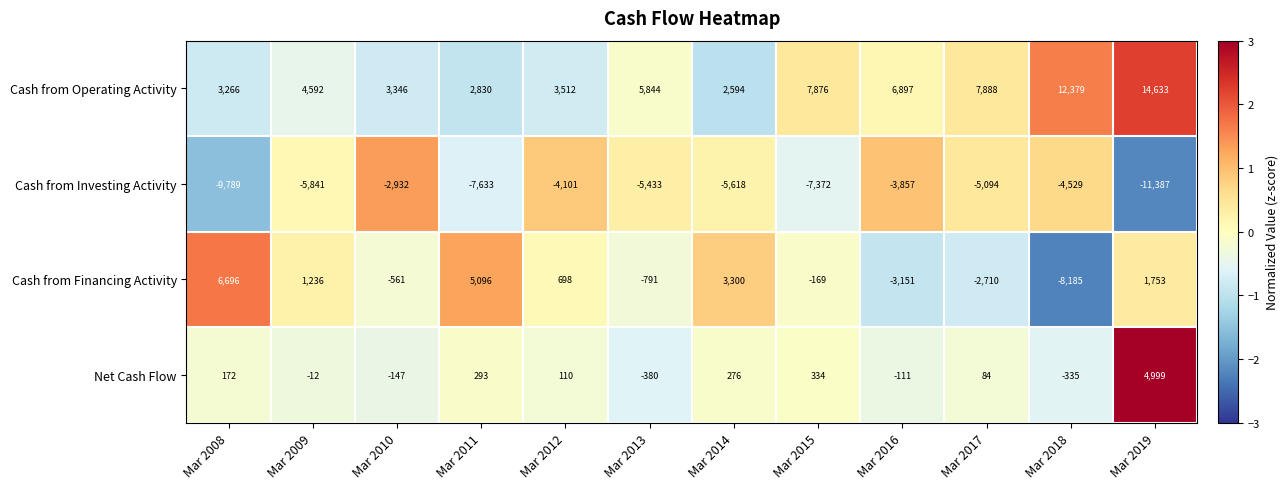

How many values in the Cash from Investing Activity series are below -5433?

6